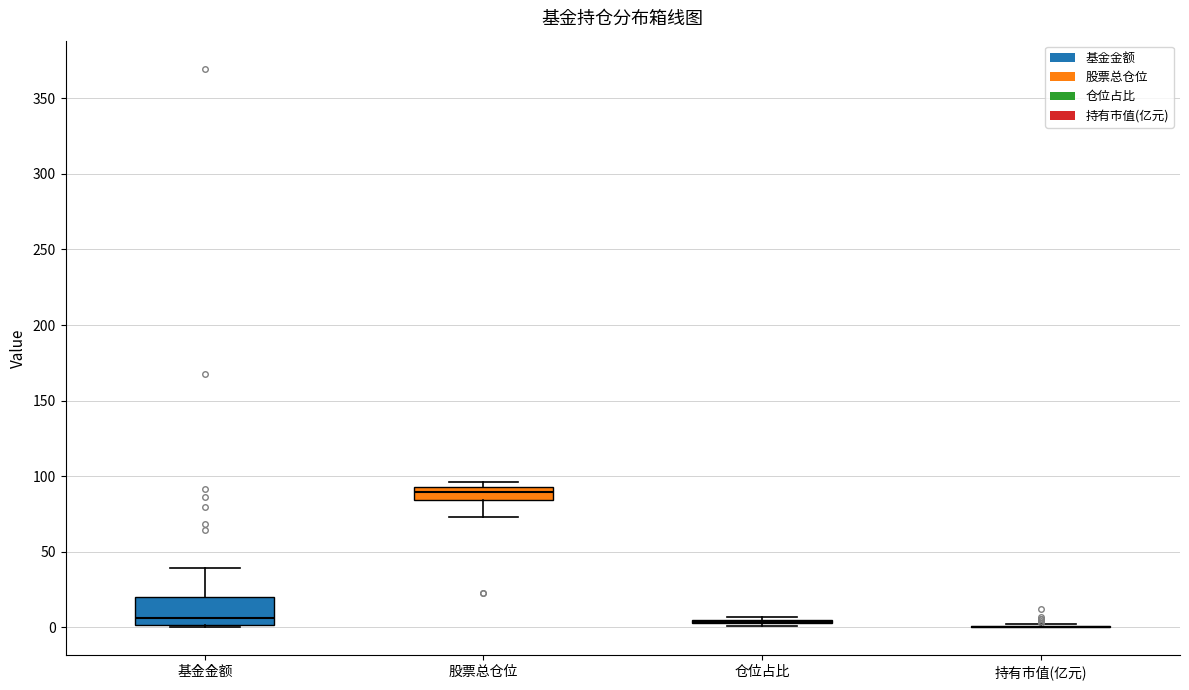

Reading left to right, read every box against the y-axis: the position of its median line, the range the box covers, and the ends of its whiskers. The values are not printed on the chart, so give them approximately, as read against the axis.

基金金额: median 5, box 0 to 20, whiskers 0 to 40
股票总仓位: median 90, box 85 to 95, whiskers 75 to 95 (just above the box's upper edge)
仓位占比: box collapsed to a line at 5, whiskers 0 to 5
持有市值(亿元): box collapsed to a line at 0, whiskers 0 to 0